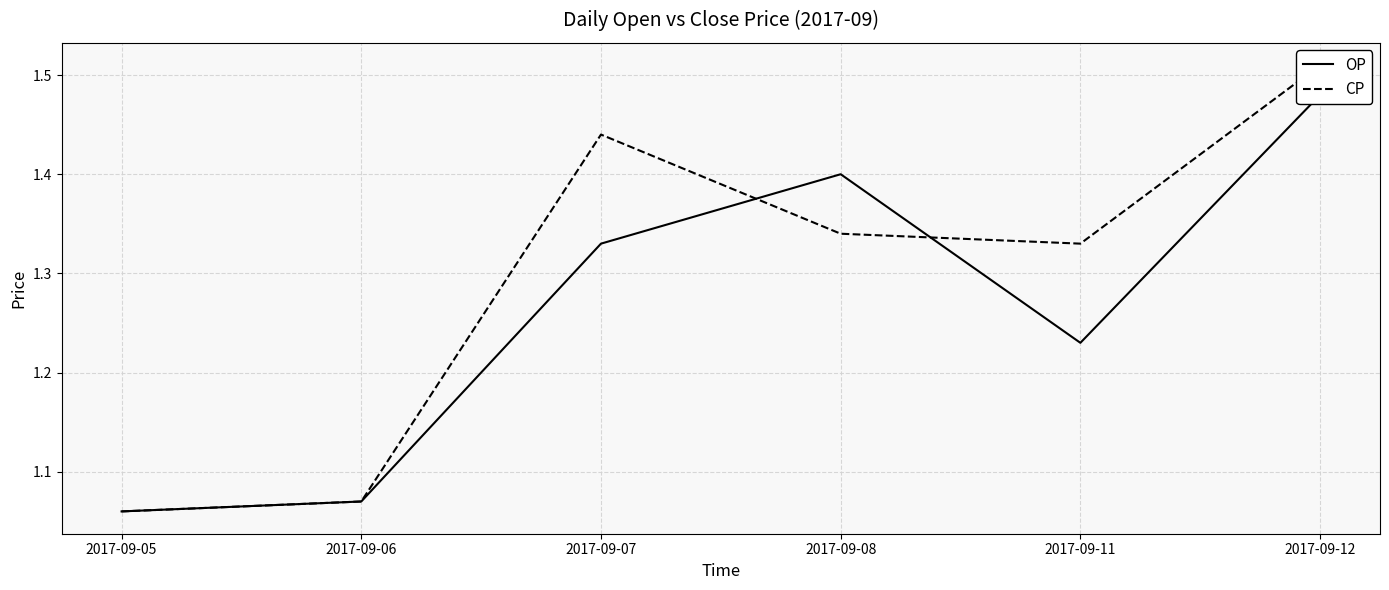

At 2017-09-11, list the series in order from largest to smallest.

CP, OP